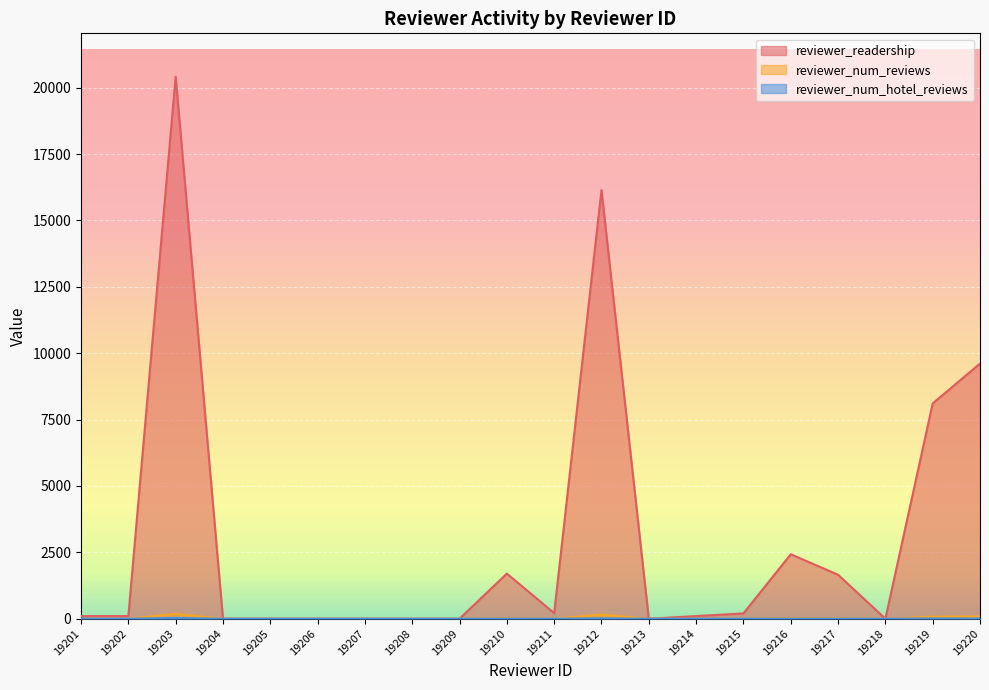

What is the highest value of the reviewer_readership series?

20413